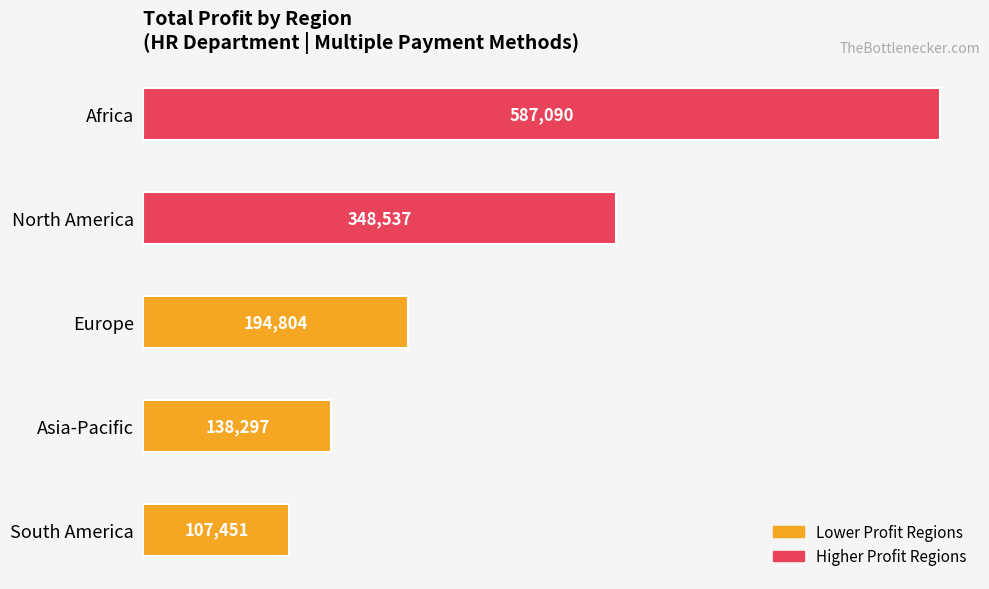

Reading bottom to top, list all the values displayed in this chart.

South America=107451	Asia-Pacific=138297	Europe=194804	North America=348537	Africa=587090